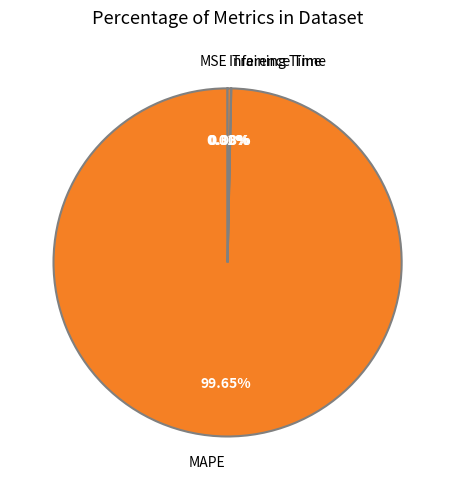

Which category has the biggest portion of the pie?

MAPE